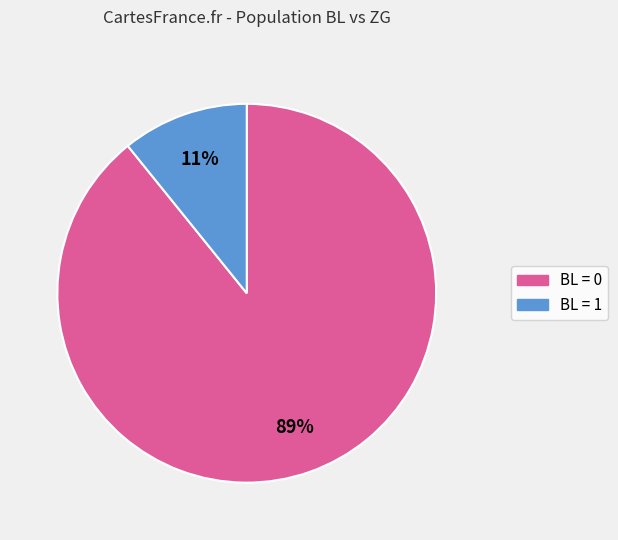

To the nearest percent, what is the average slice percentage?

50%